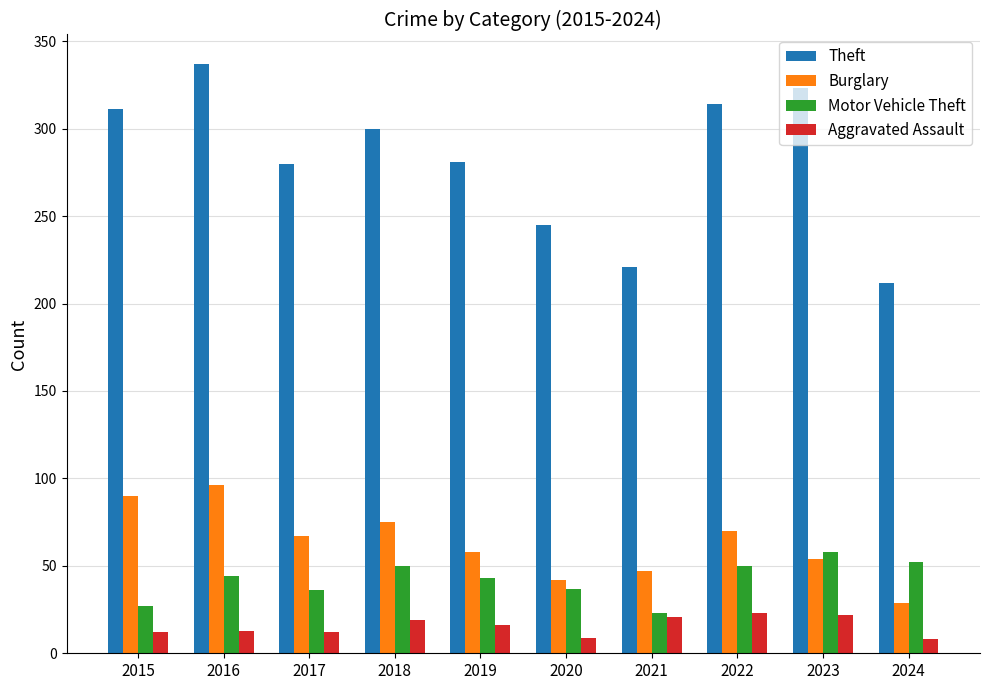

At which category does the chart reach its peak across all series?

2016